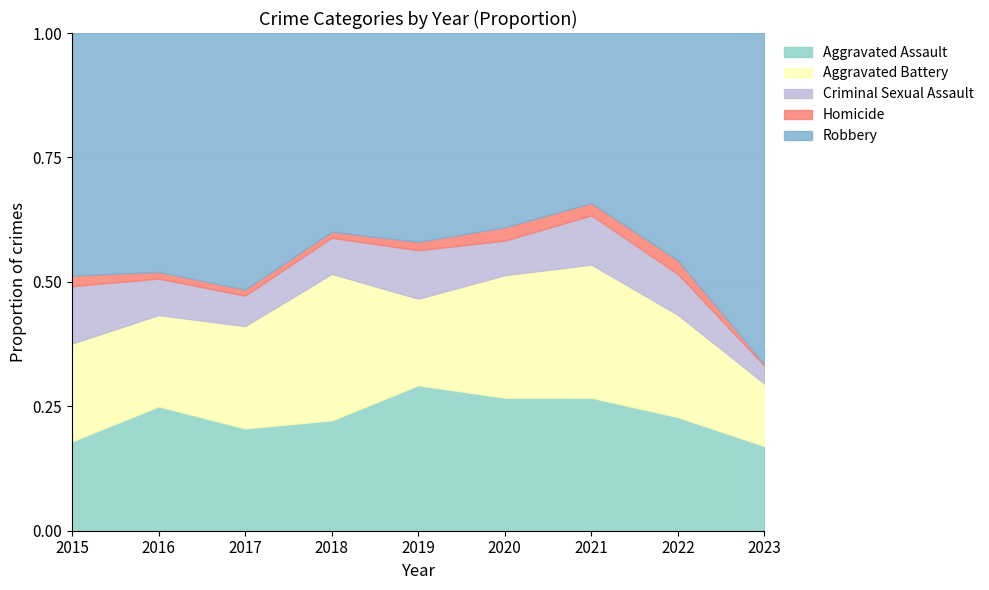

Which label corresponds to the largest value in the chart?

2023